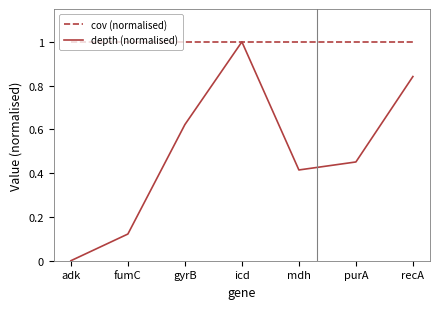

Rank the categories by depth (normalised) value from highest to lowest.

icd, recA, gyrB, purA, mdh, fumC, adk